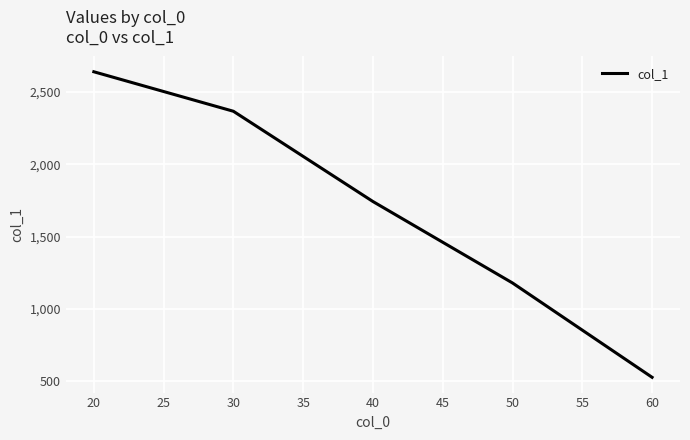

Reading left to right, what are all the values shown in this chart?

2640	2367	1743	1180	528